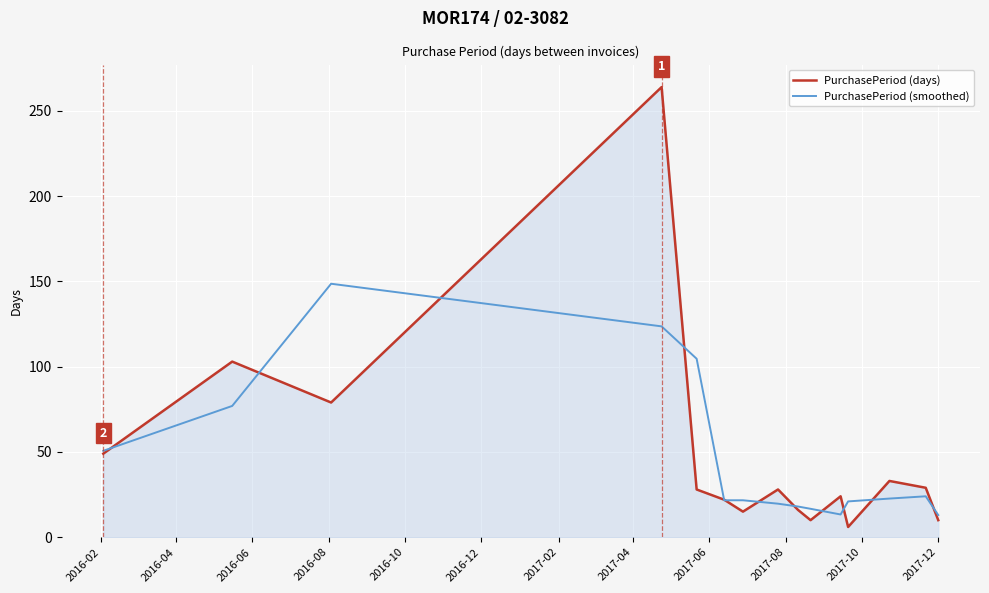

Which series has the largest range (max minus min)?

PurchasePeriod (days)